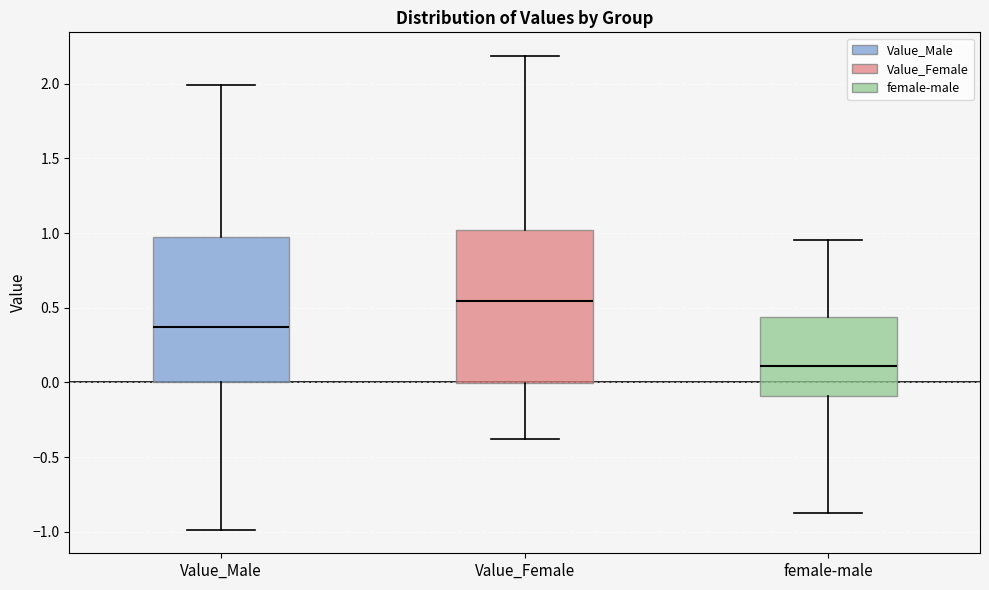

Which box is the tallest, from its lower edge to its upper edge?

Value_Female